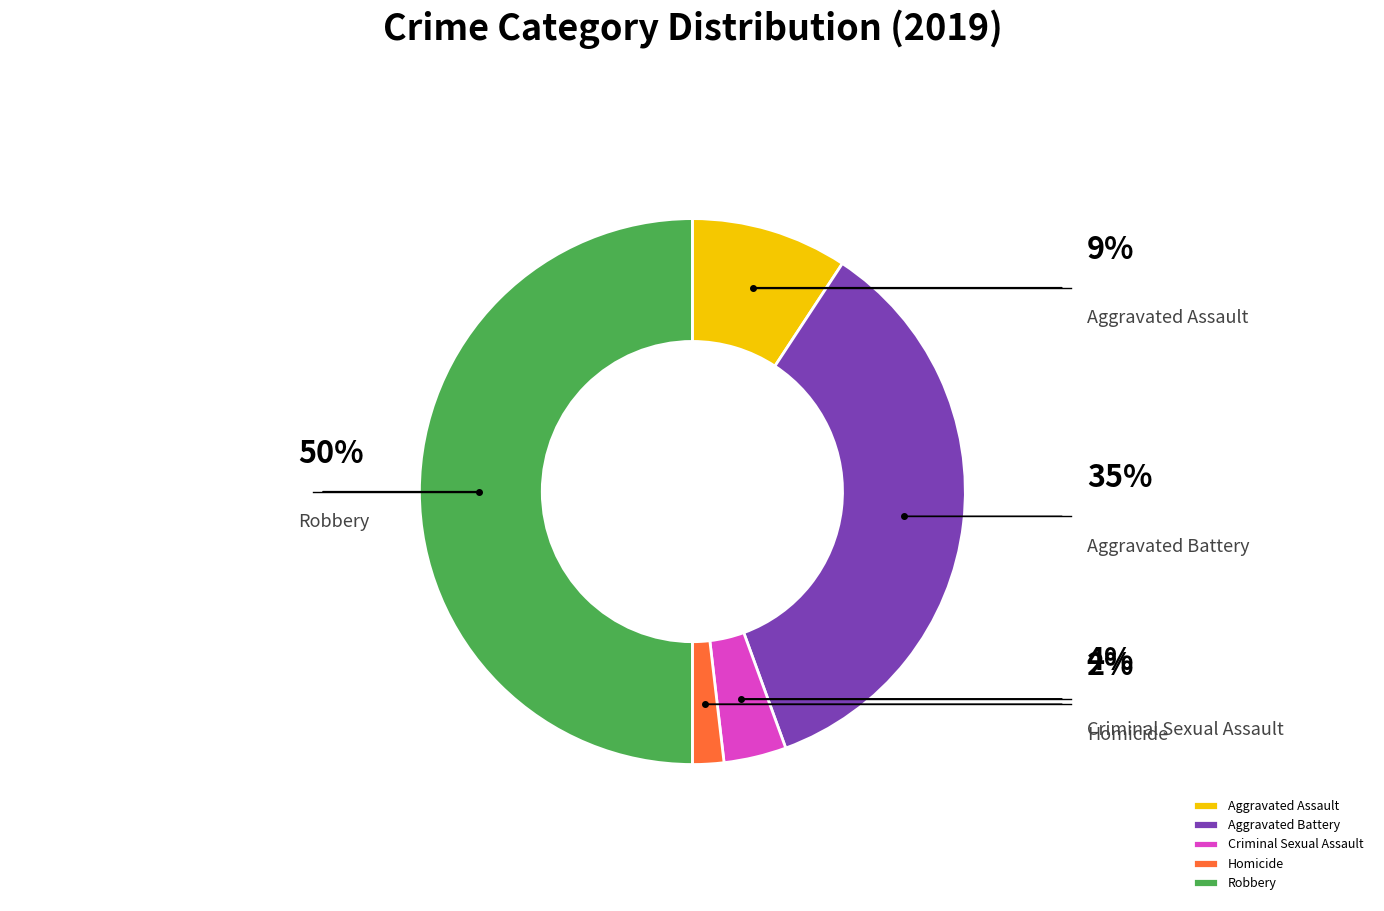

Which category has the biggest portion of the pie?

Robbery